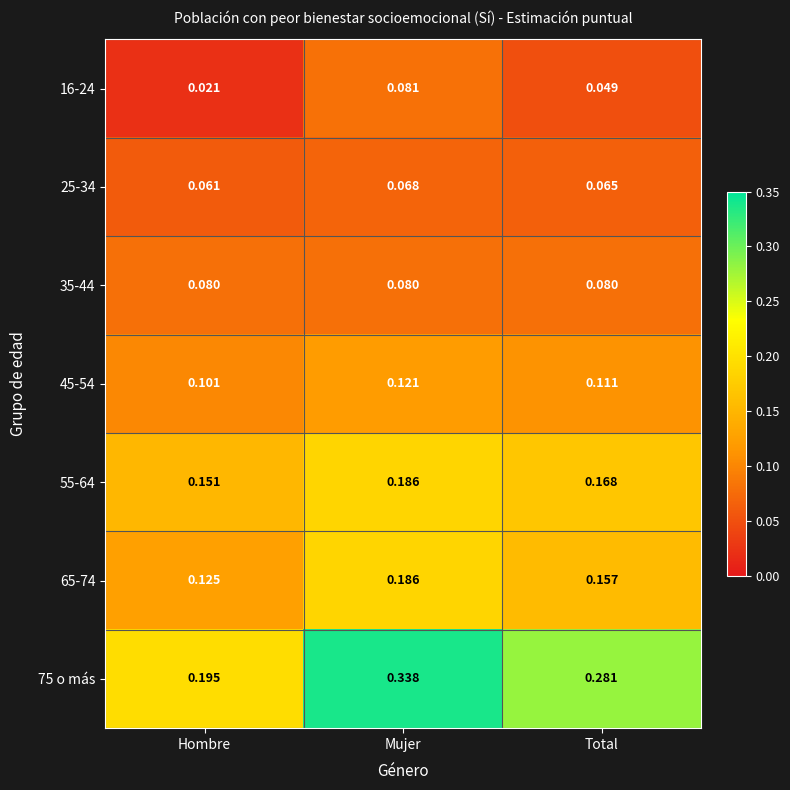

Count the number of data series in this chart.

7